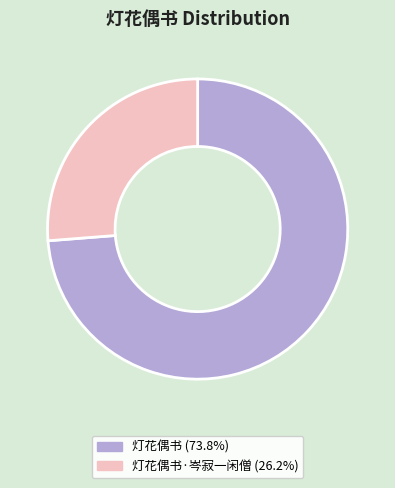

Is there a majority slice in this chart?

Yes